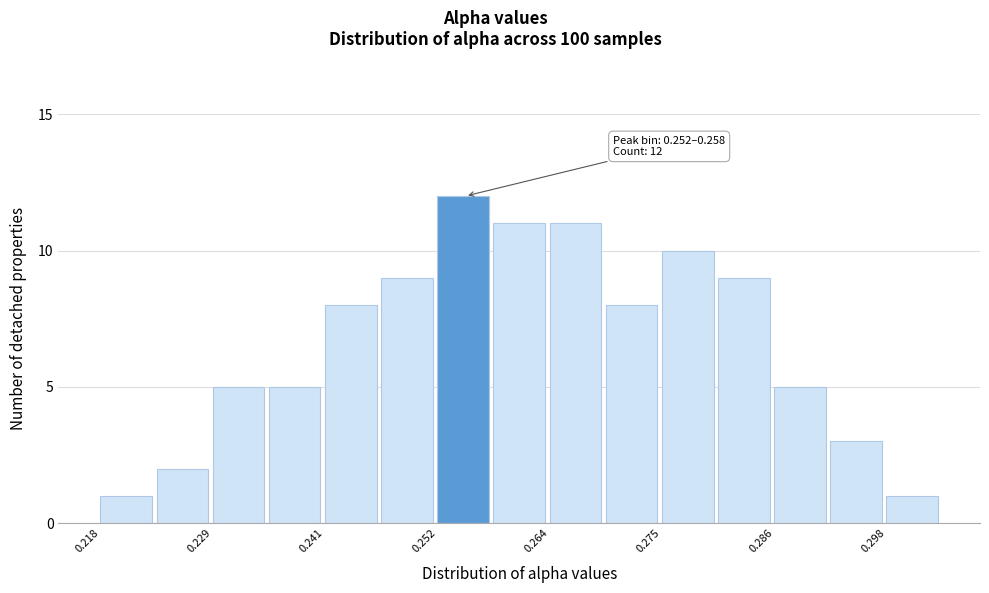

Around what value on the x-axis is the tallest bar? Give the approximate position of its centre, as read against the axis.

0.254